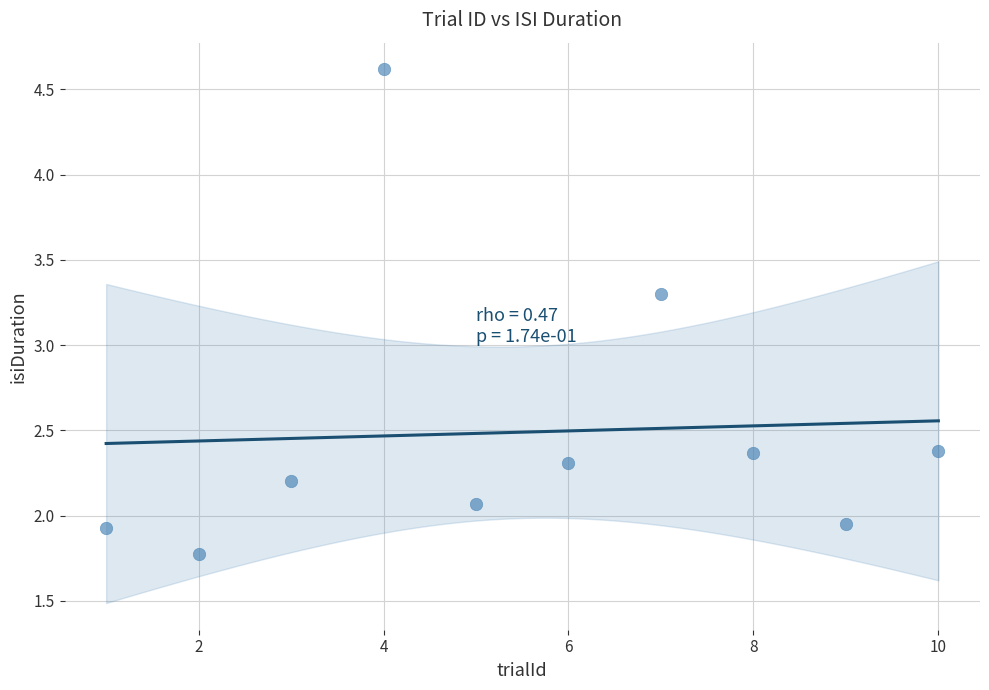

What is the average X value?

5.5